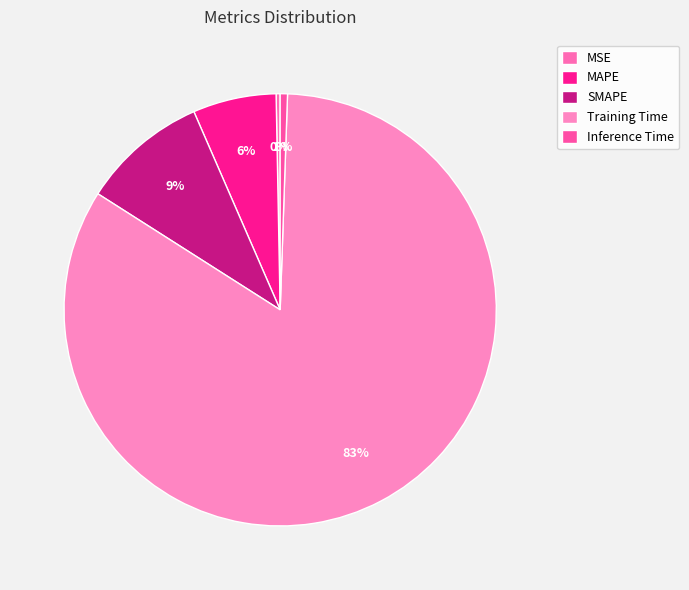

To the nearest percent, what percentage of the pie is Inference Time?

1%